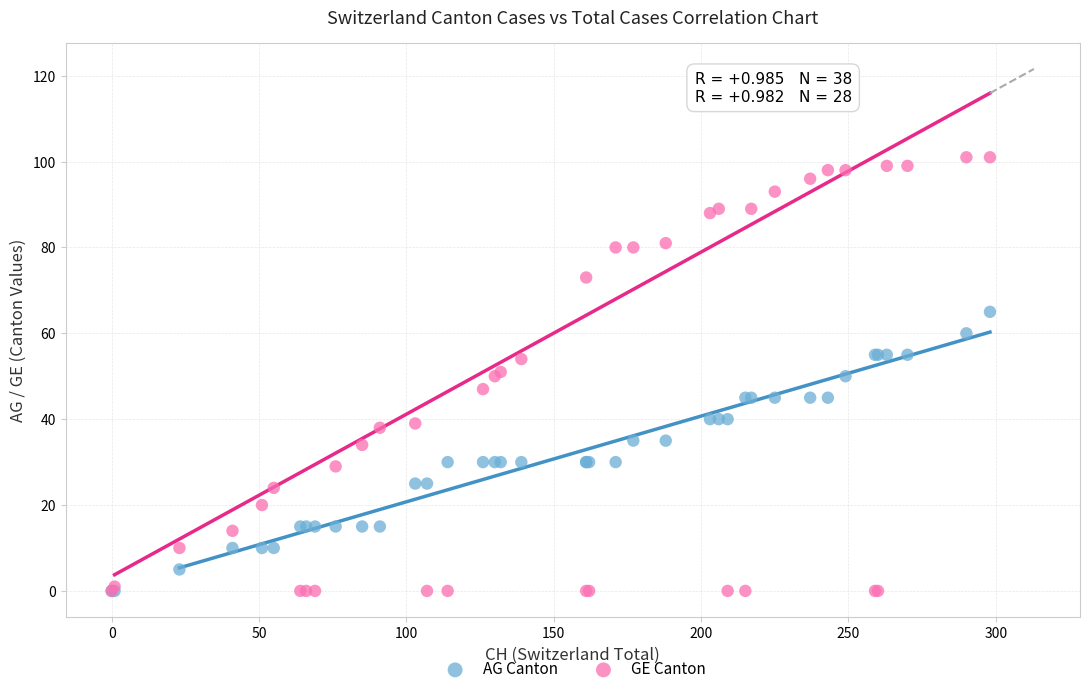

What are all the series names shown in the legend?

AG Canton, GE Canton